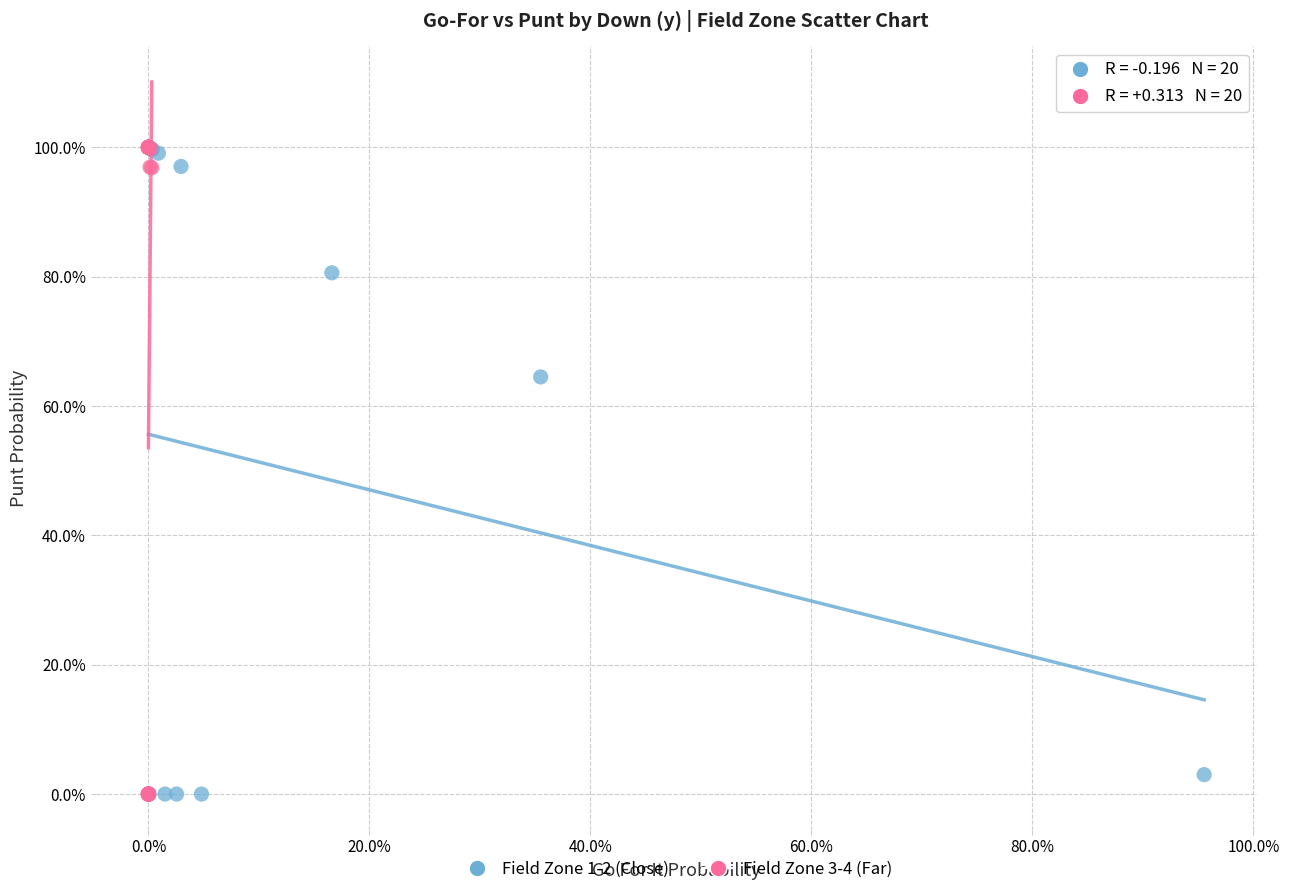

What are all the series names shown in the legend?

Field Zone 1-2 (Close), Field Zone 3-4 (Far)